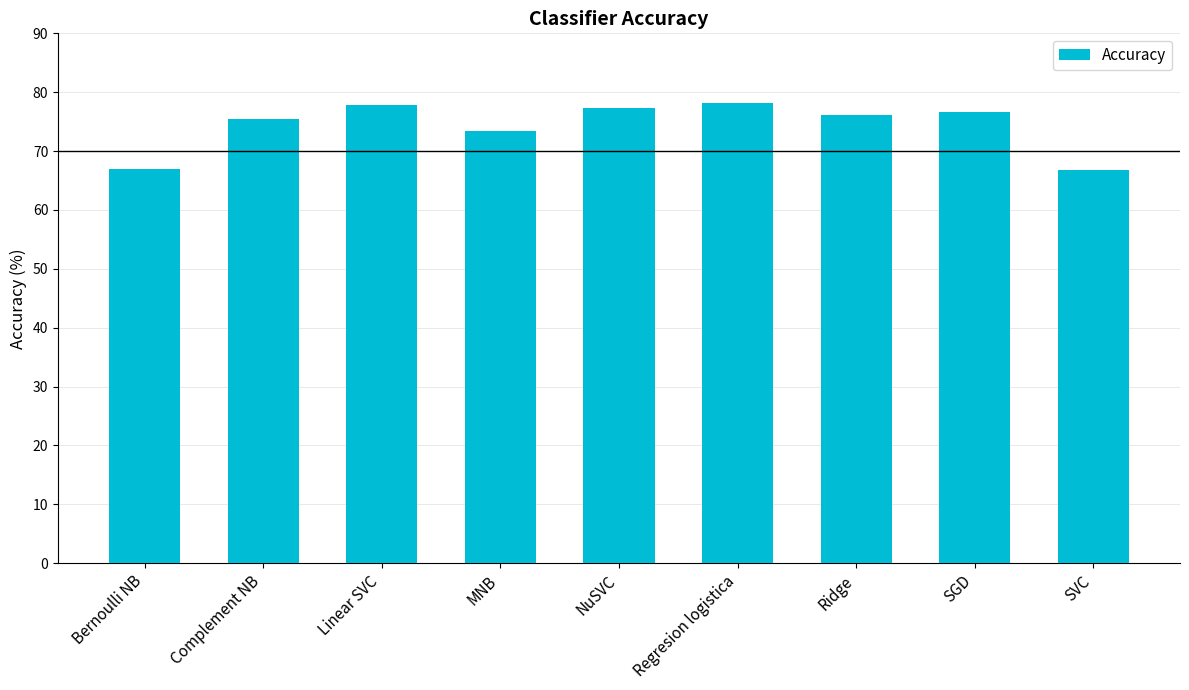

True or false: the data shows 77.8 at Linear SVC.

True